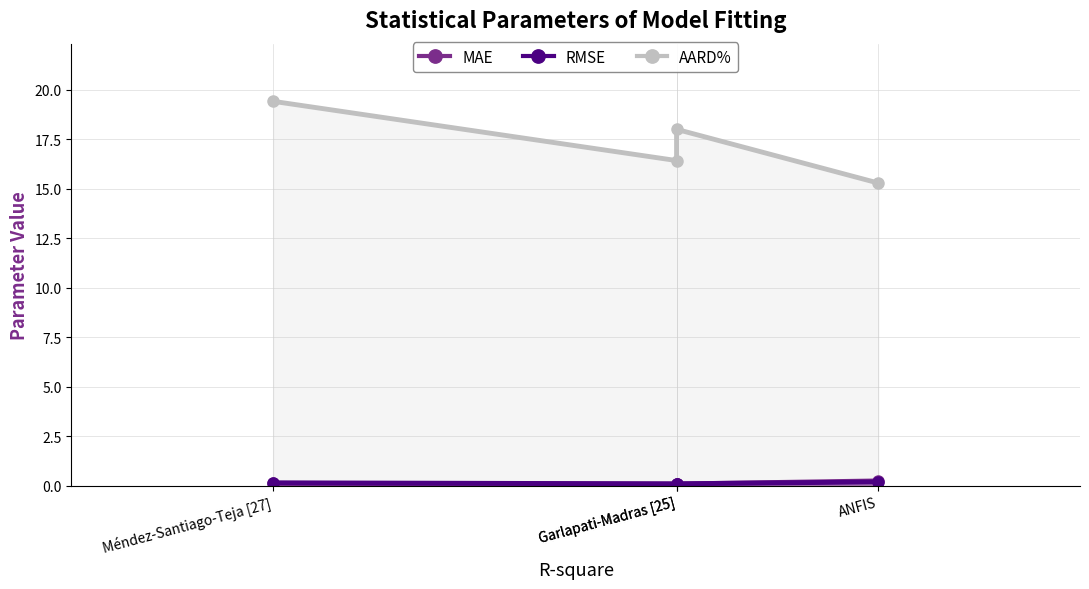

Reading right to left, list all the values displayed in this chart.

MAE: ANFIS=0.2	Garlapati-Madras [25]=0.1	Garlapati-Madras [25]=0.1	Méndez-Santiago-Teja [27]=0.1
RMSE: ANFIS=0.2	Garlapati-Madras [25]=0.1	Garlapati-Madras [25]=0.1	Méndez-Santiago-Teja [27]=0.1
AARD%: ANFIS=15.3	Garlapati-Madras [25]=18.0	Garlapati-Madras [25]=16.4	Méndez-Santiago-Teja [27]=19.4